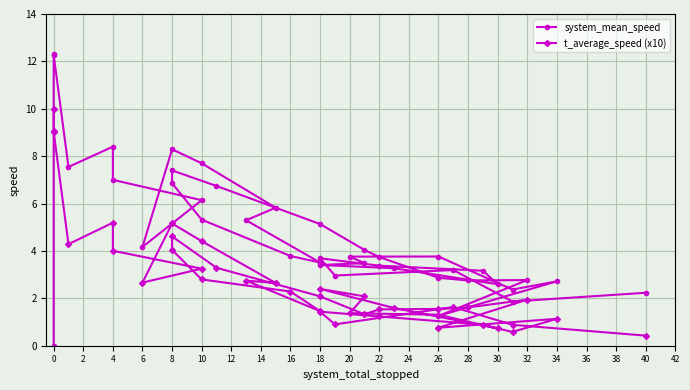

Which series has the widest spread of values?

system_mean_speed